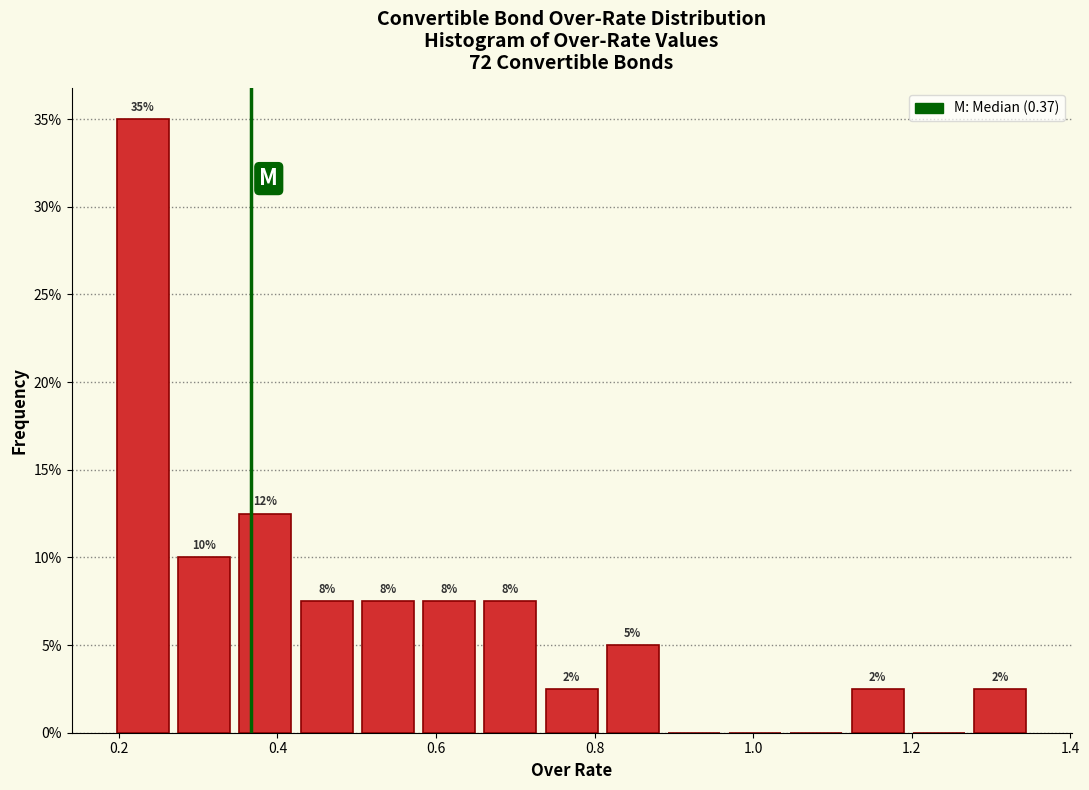

Around what value on the x-axis is the tallest bar? Give the approximate position of its centre, as read against the axis.

0.24